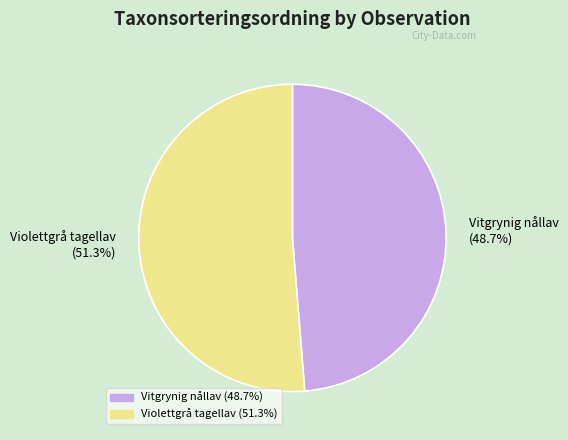

Is there any slice that represents more than half of the pie?

Yes